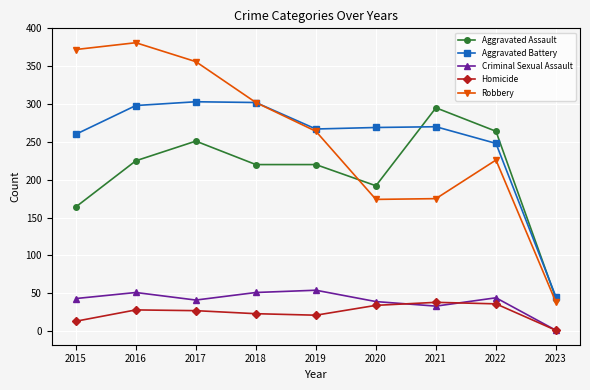

How many values in the Homicide series are below 27?

4